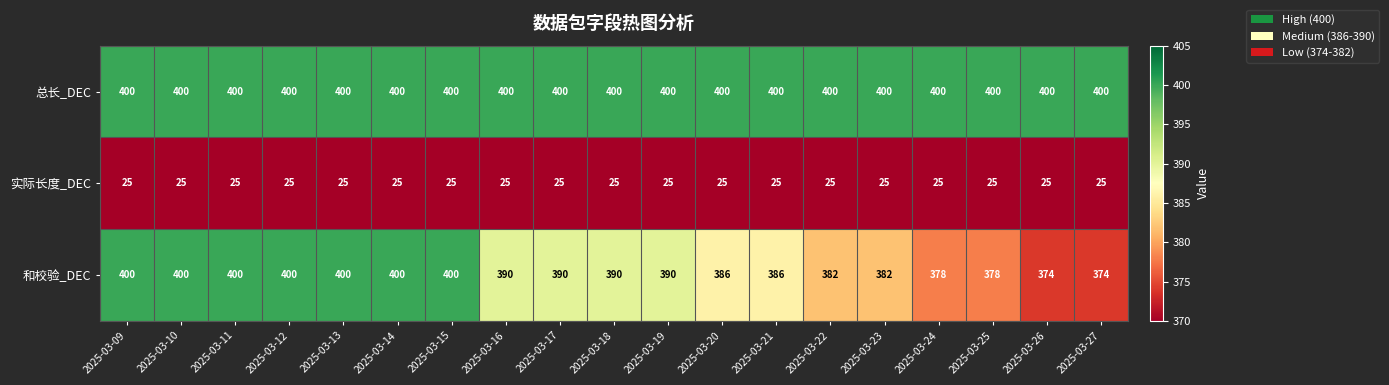

What is the greatest value displayed?

400